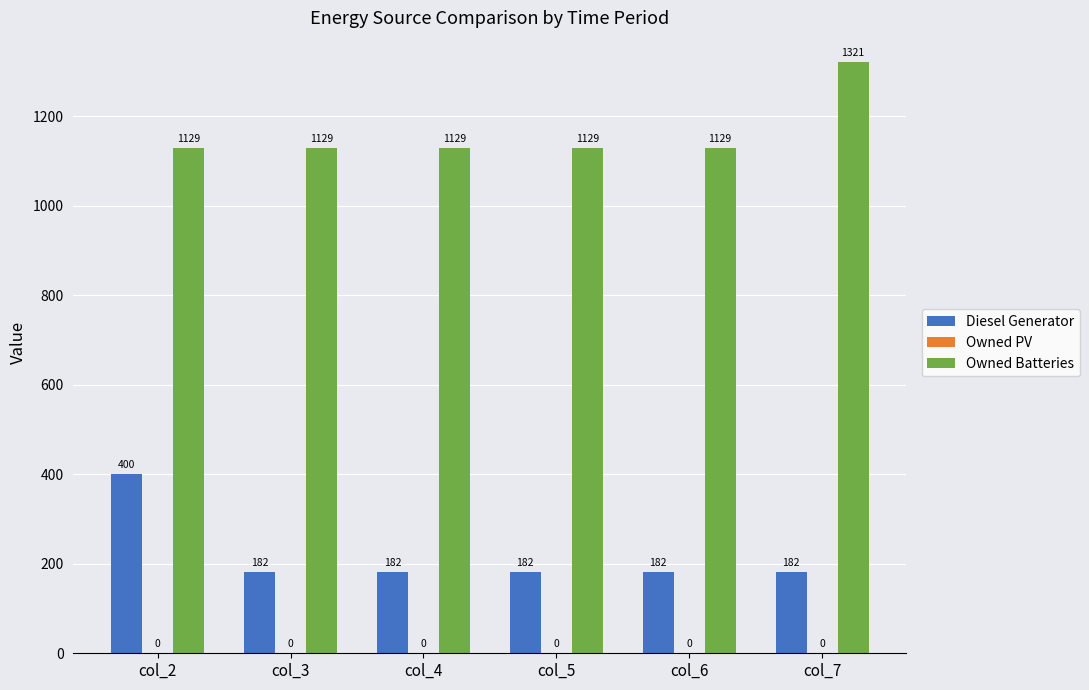

What is the spread (max minus min) of values at col_3?

947.0